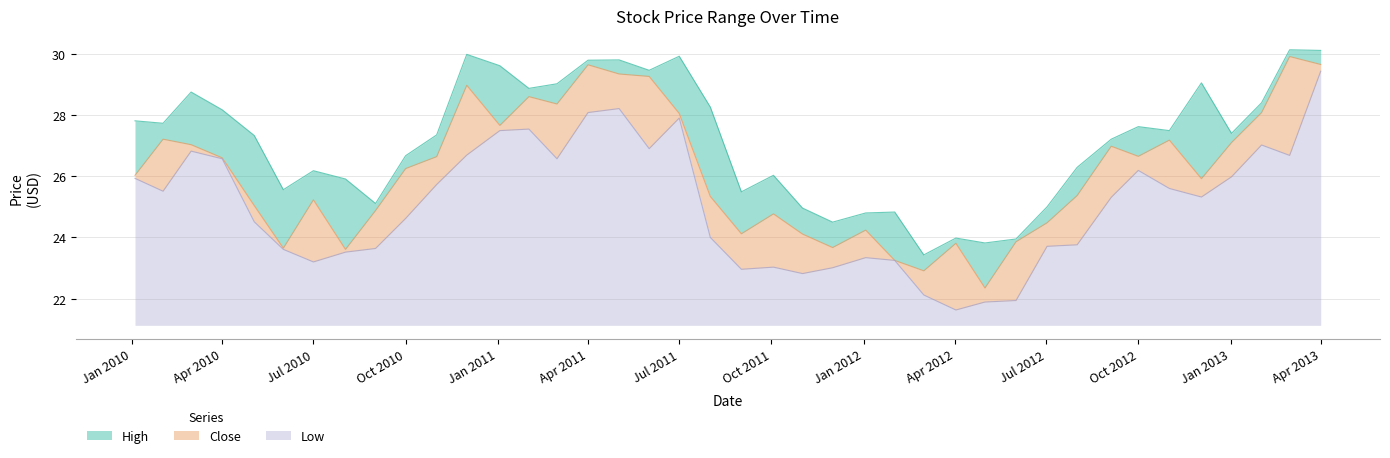

Which has a higher value, 2010-08-02 or 2011-07-01?

2011-07-01